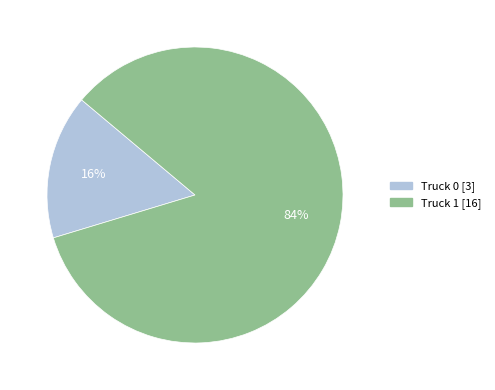

Is it true that Truck 1 is 84% of the pie?

True